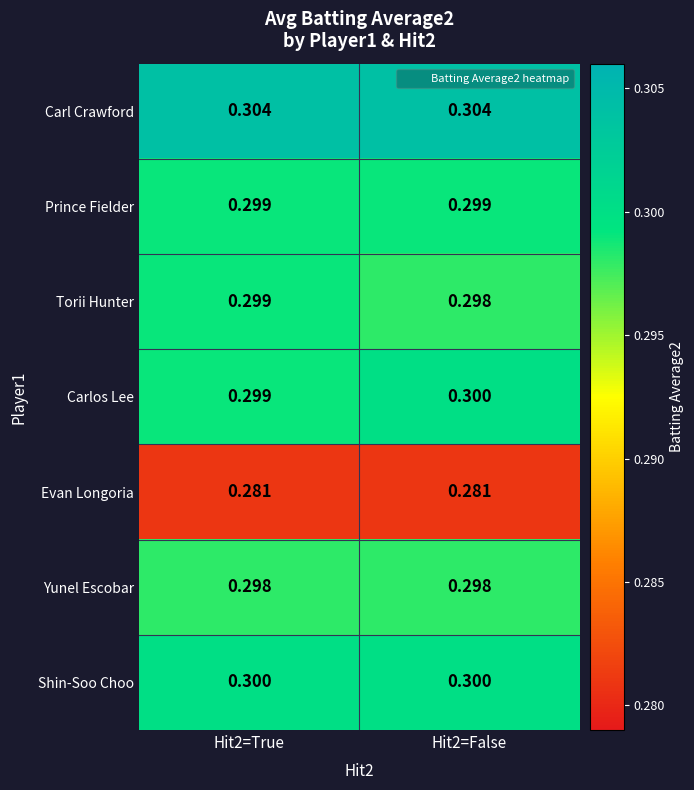

Which series has the largest total across all categories?

Carl Crawford